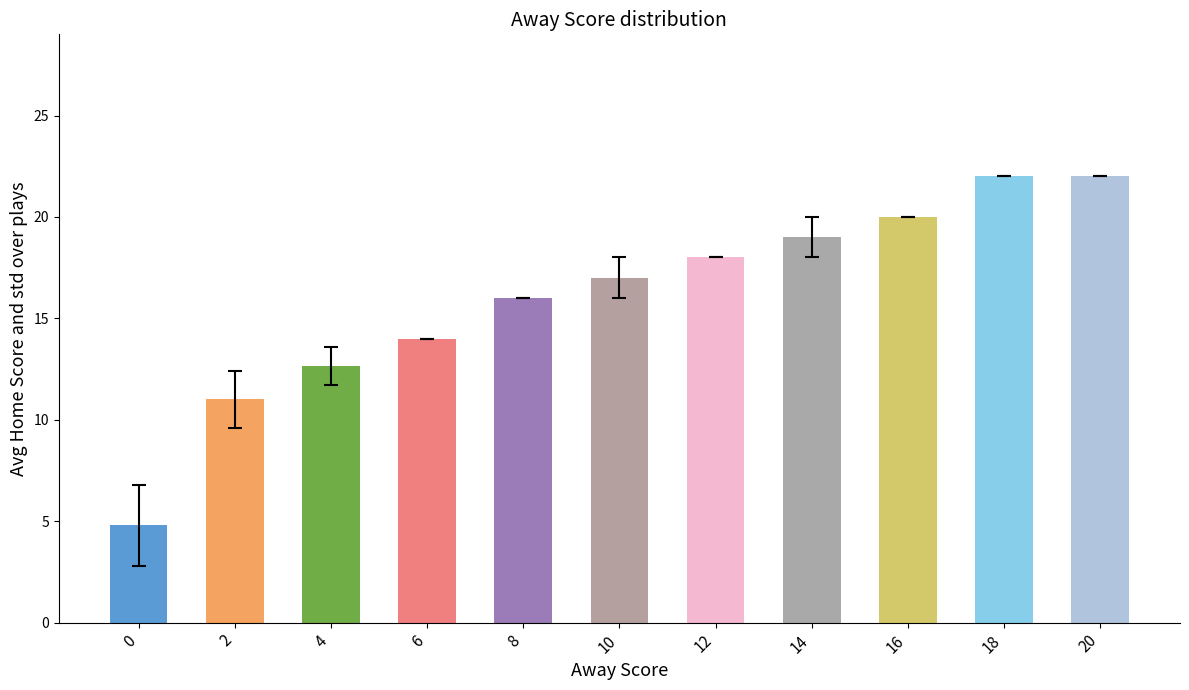

What is the change in value from 6 to 12?

+4.0